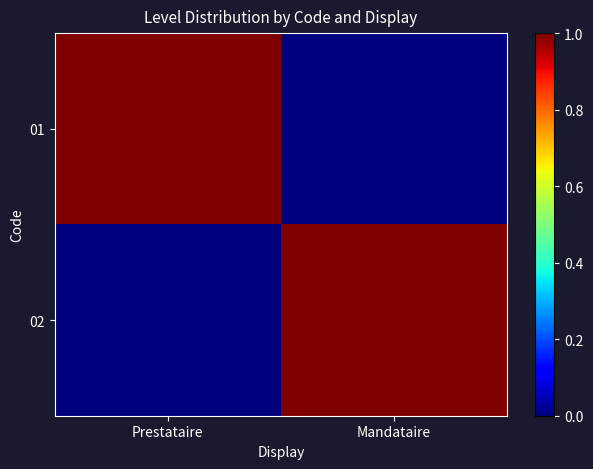

Reading right to left, extract all data points from this chart.

01: Mandataire=0	Prestataire=1
02: Mandataire=1	Prestataire=0